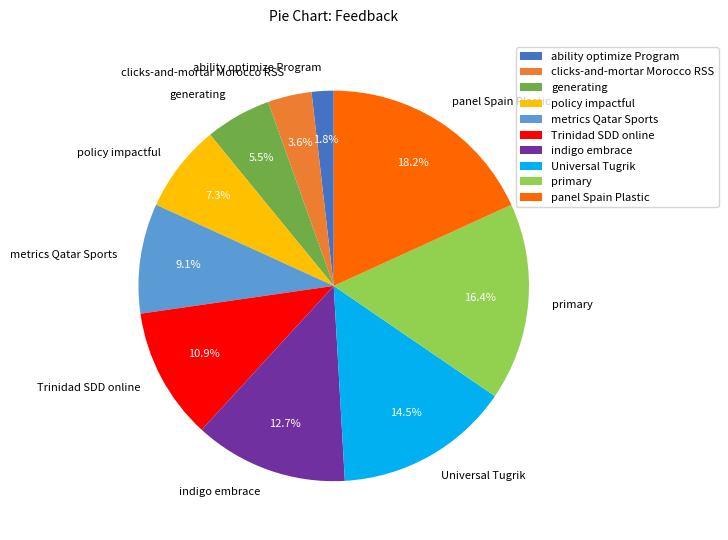

The policy impactful slice represents 7% of the pie. True or false?

True